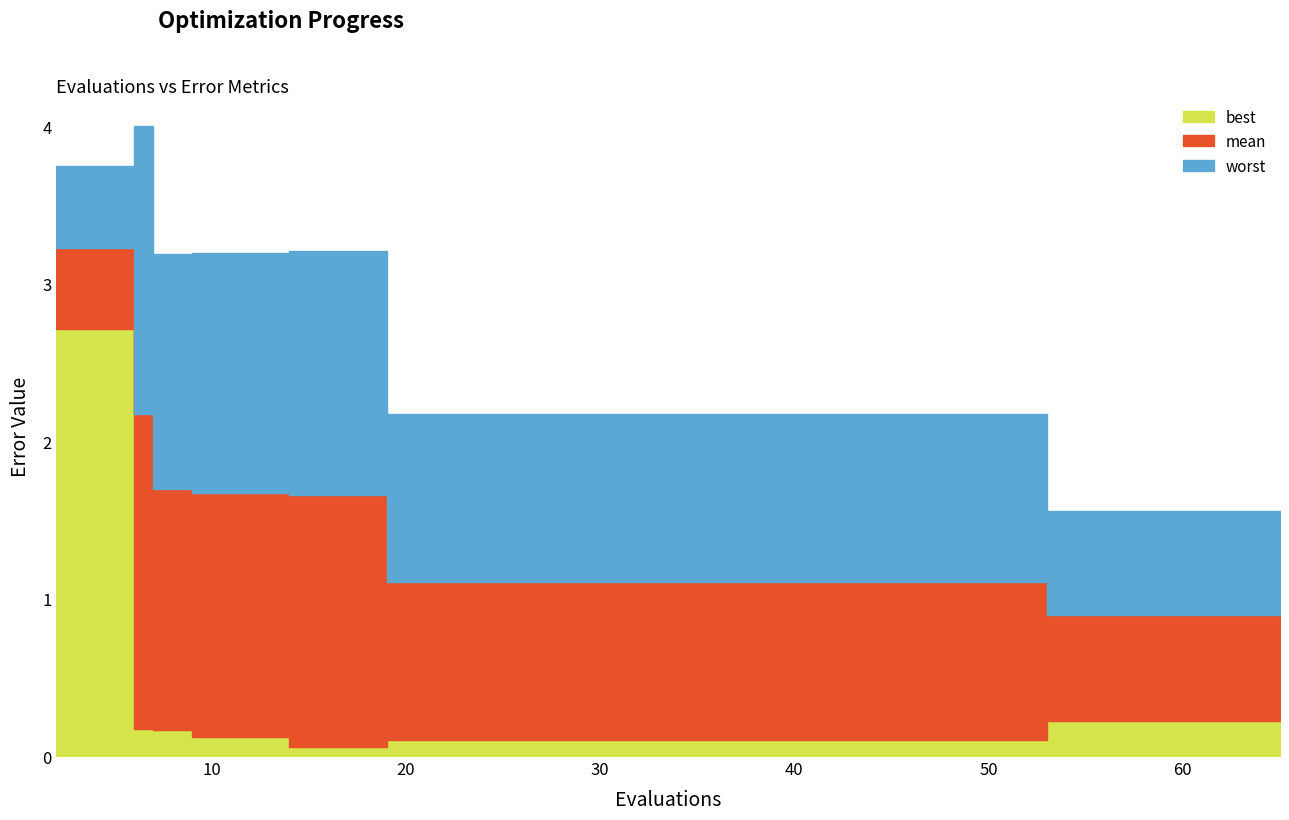

True or false: best and mean intersect in this chart.

False